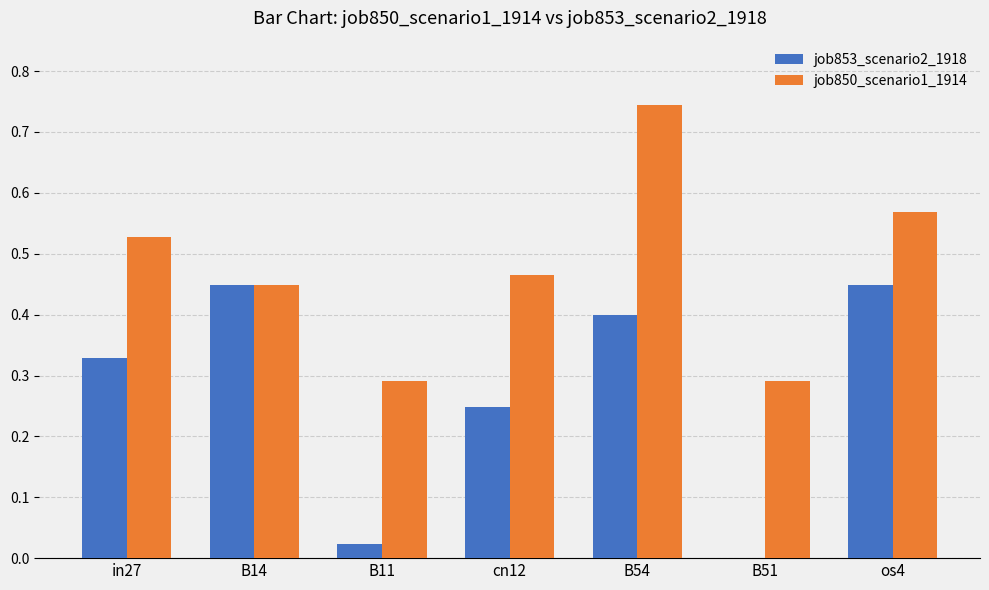

What is the sum of the job853_scenario2_1918 values at in27 and B14?

0.8